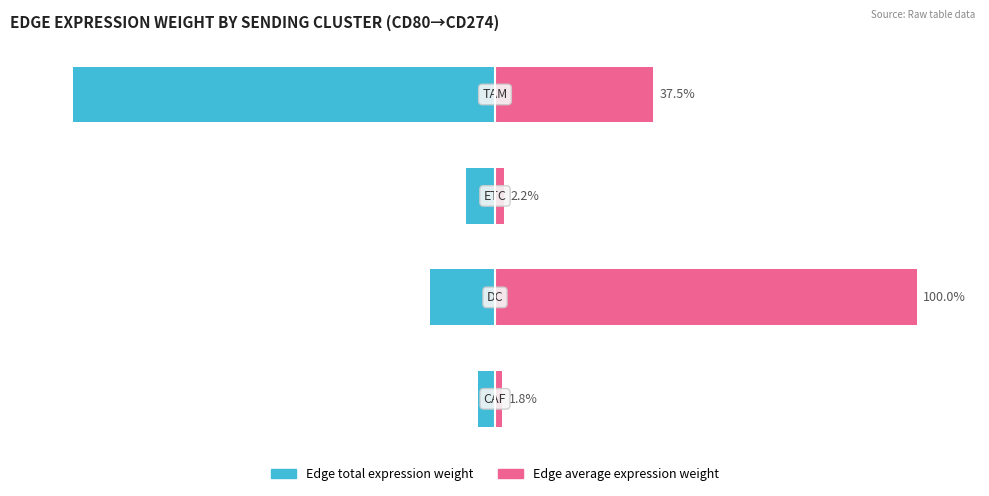

True or false: Edge total expression weight has a value of -15.3 at 1.

True